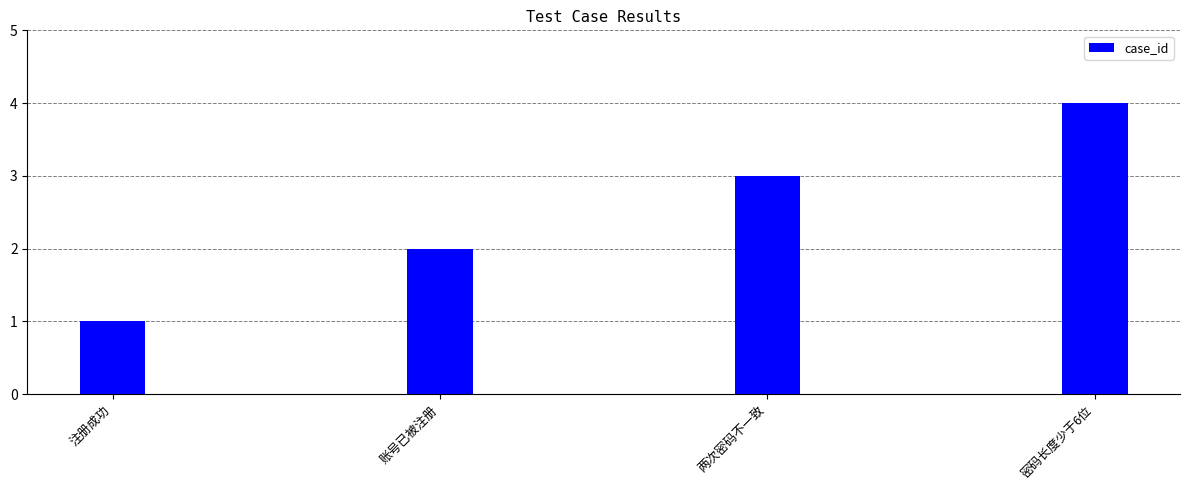

Which has a higher value, 账号已被注册 or 密码长度少于6位?

密码长度少于6位